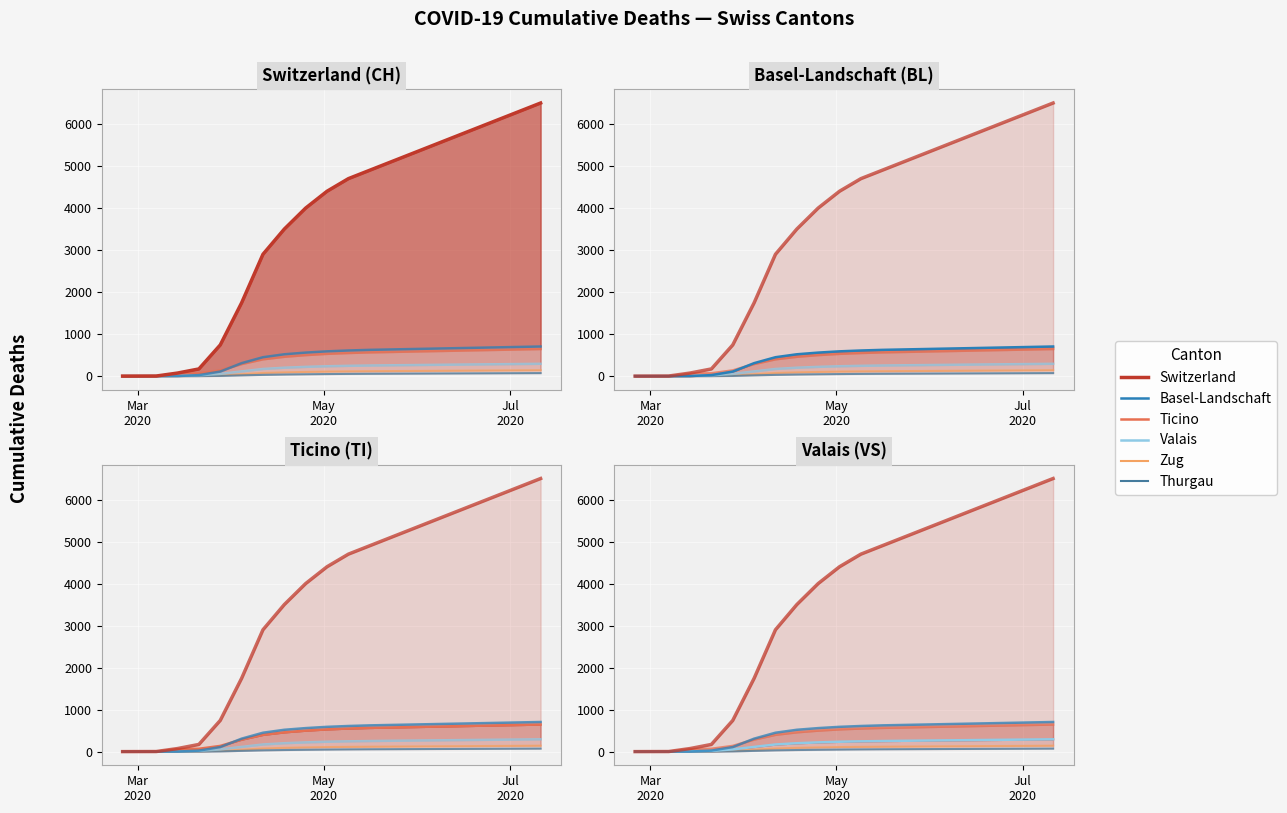

Which series has the largest total across all categories?

CH